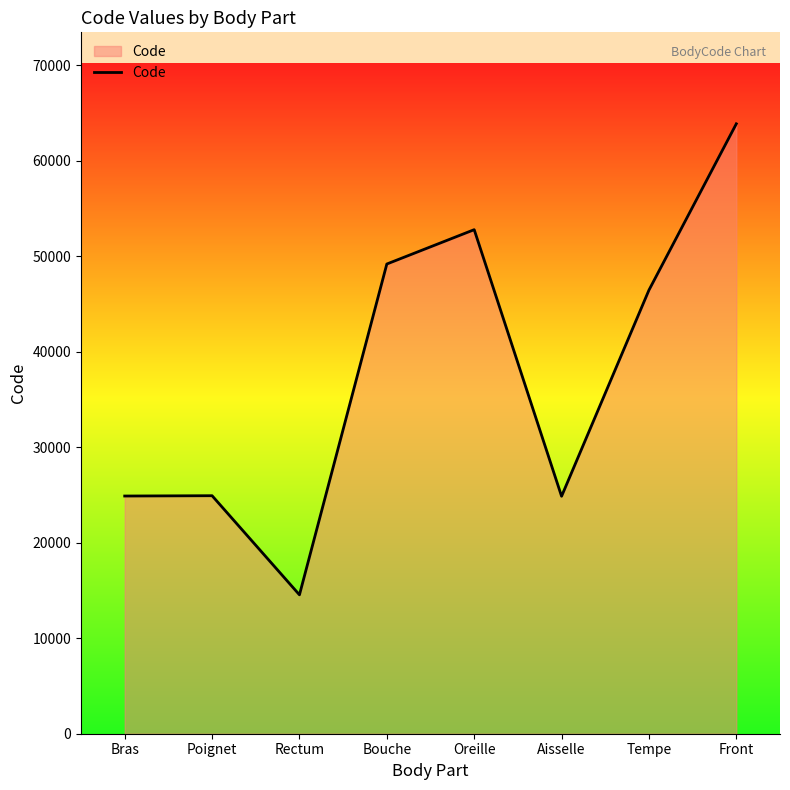

Which label corresponds to the smallest value in the chart?

Rectum